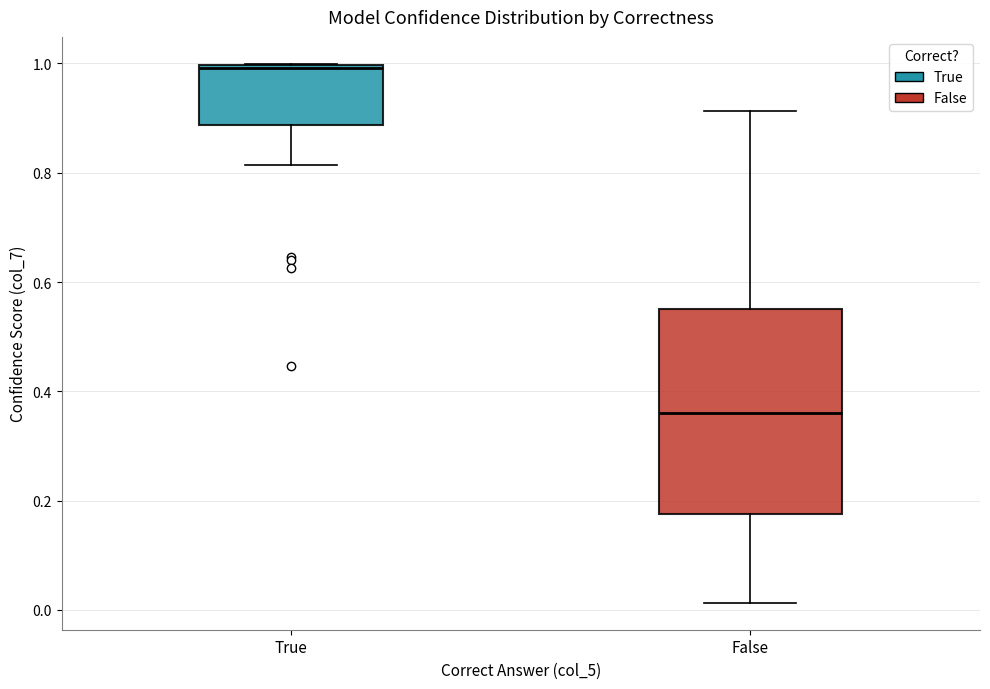

Which box's median line is the highest?

True